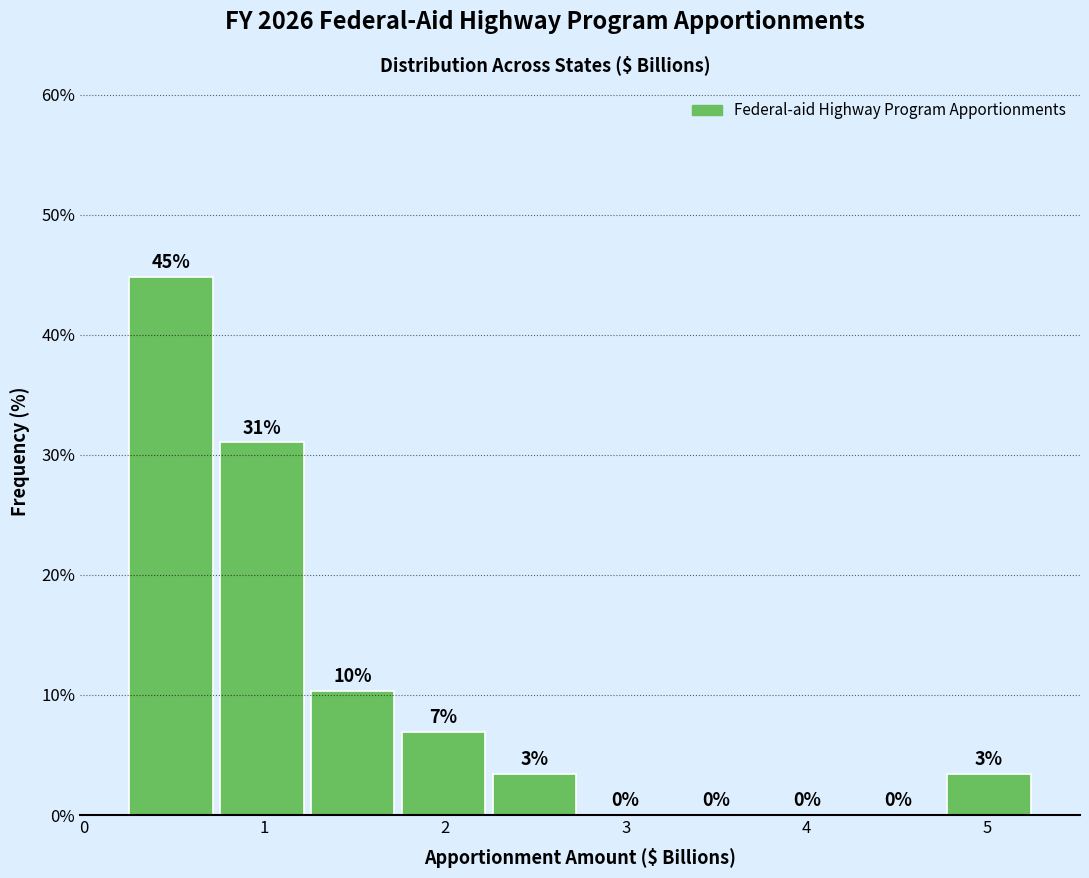

Which range on the x-axis has the tallest bar?

0.2 to 0.7